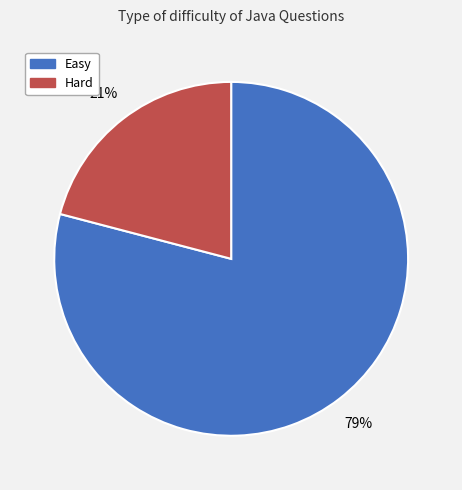

Count the number of slices in the pie.

2